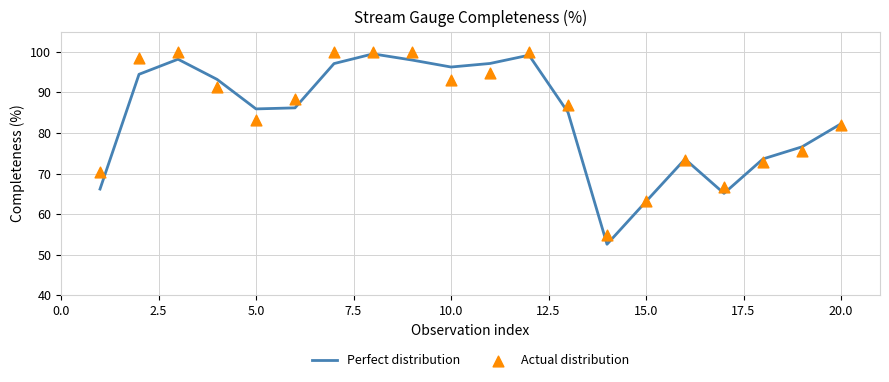

What is the lowest value of the Perfect distribution series?

52.6